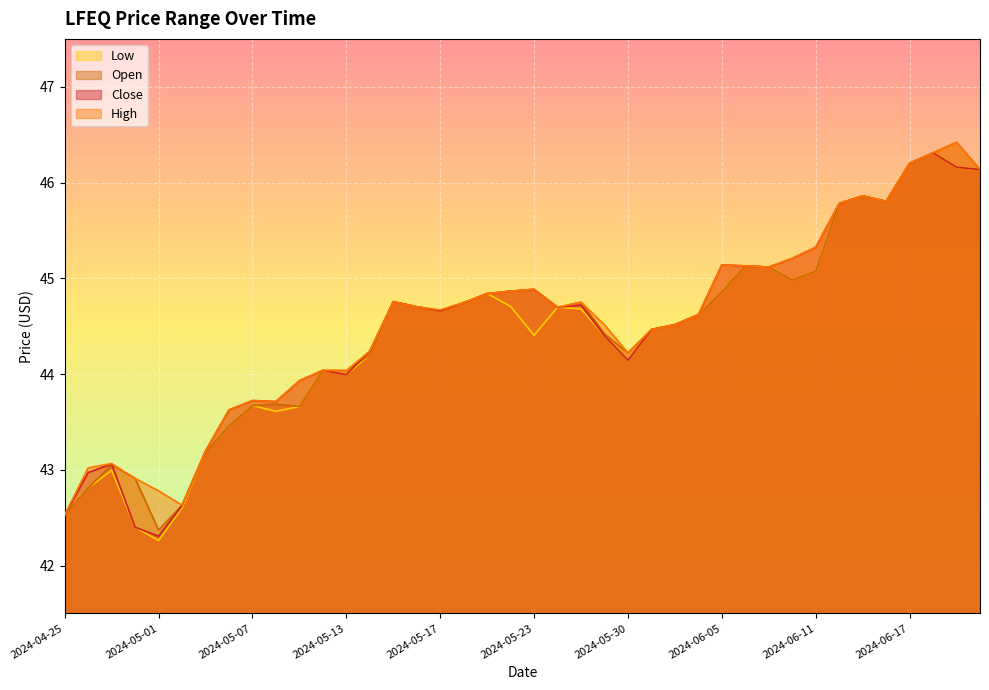

What is the maximum value shown in the chart?

46.4